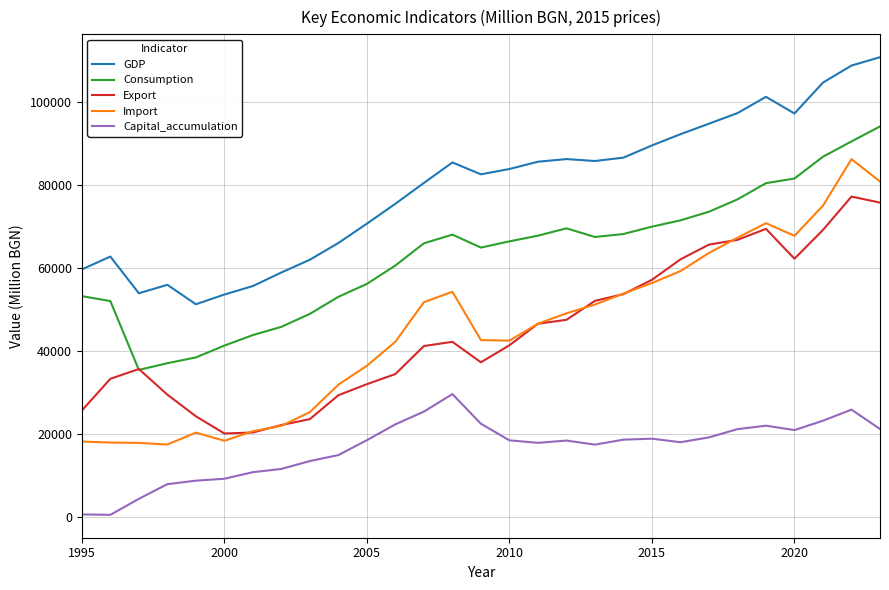

How many lines are shown in the chart?

5